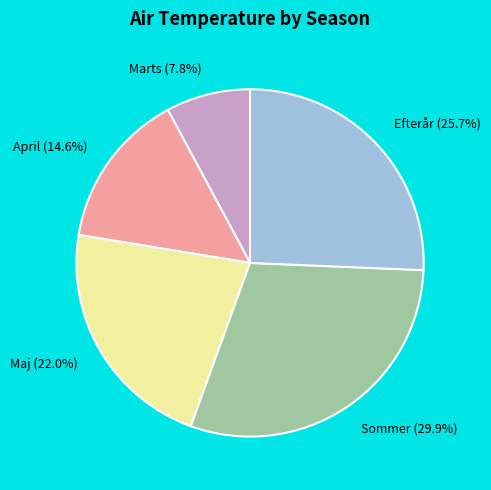

Which slice is the largest?

Sommer